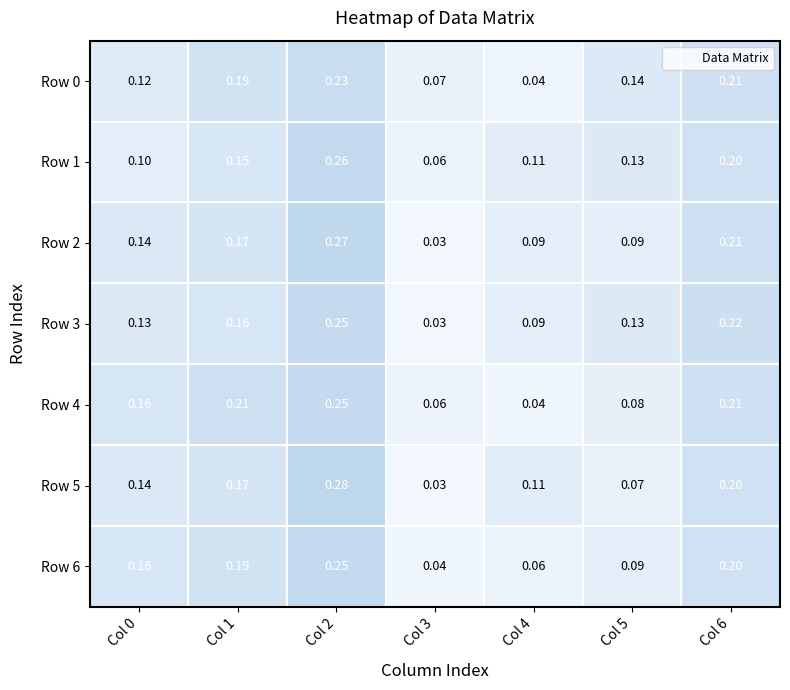

What is the total value across all series at Col 2?

1.8